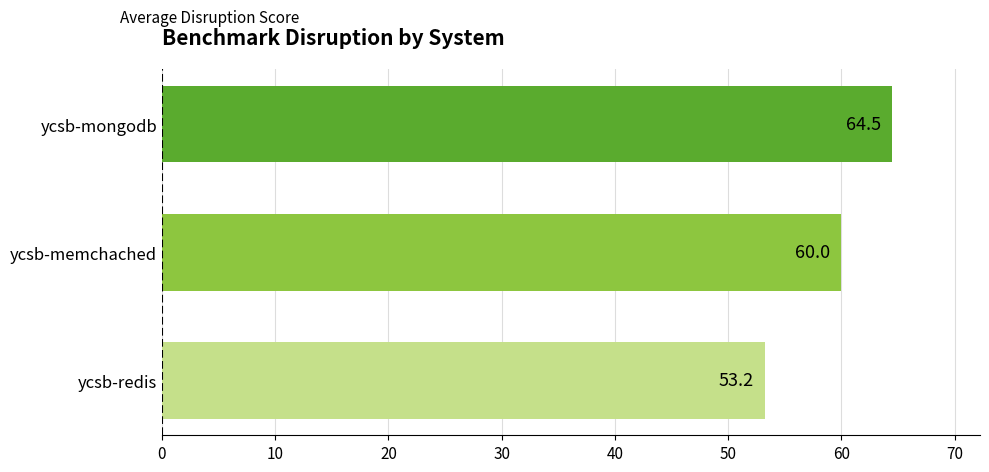

Rank the categories by value from lowest to highest.

ycsb-redis, ycsb-memchached, ycsb-mongodb